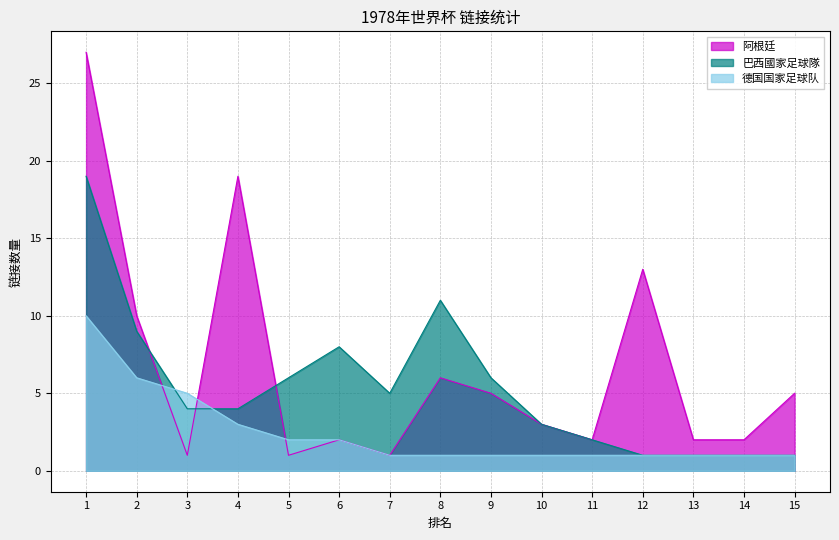

What is the value of the 德国国家足球队 point at the 9th from the left?

1